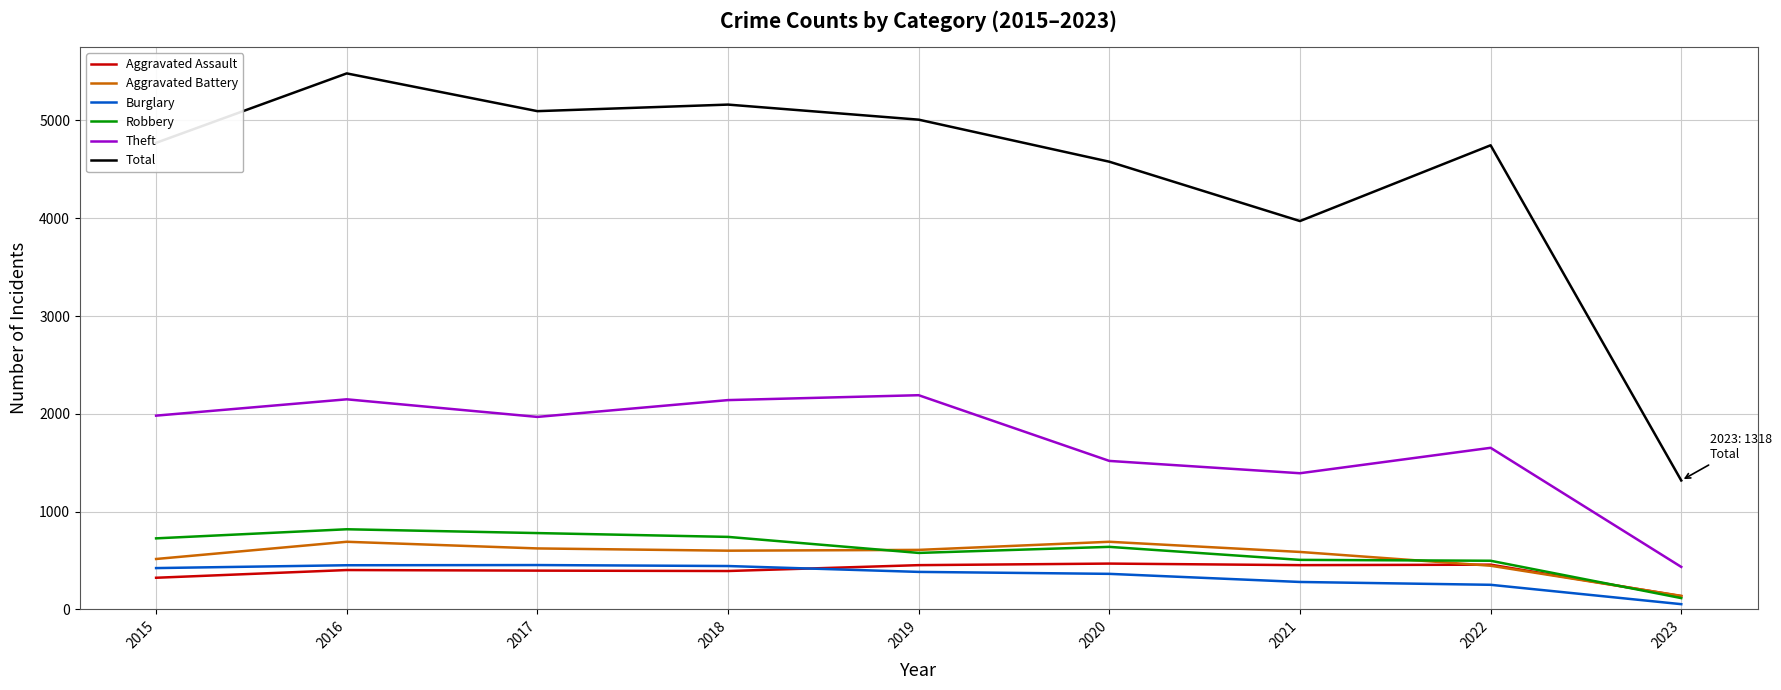

At which category is the sum across all series the highest?

2016